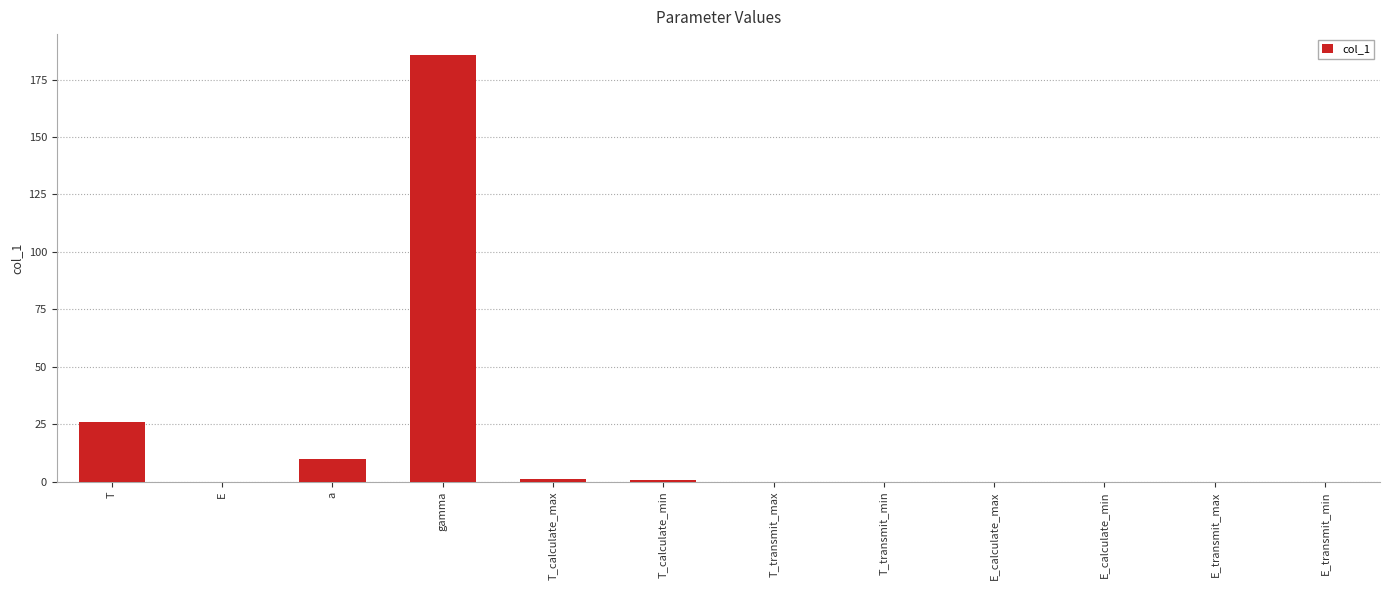

Where is the data nearest to the value 92?

T